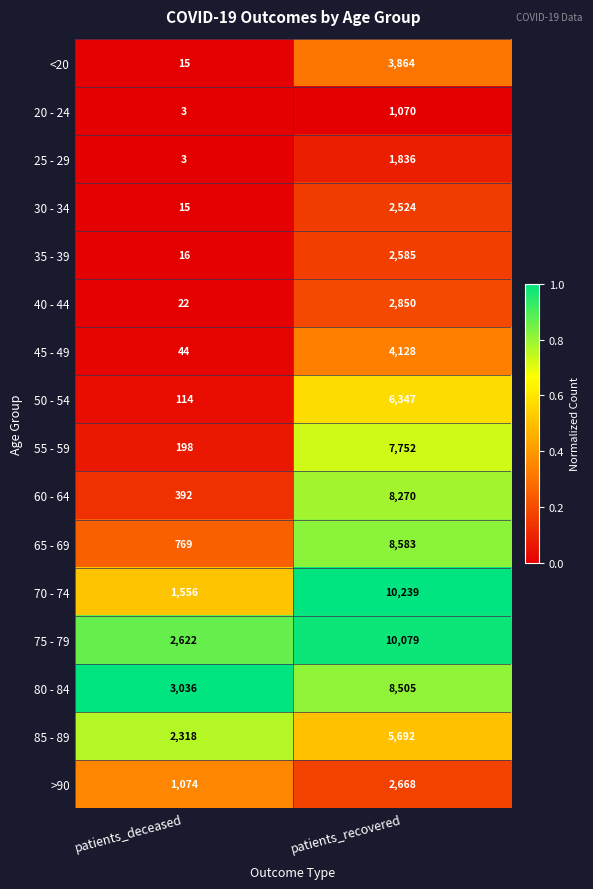

Which category has the highest value across all series?

patients_recovered